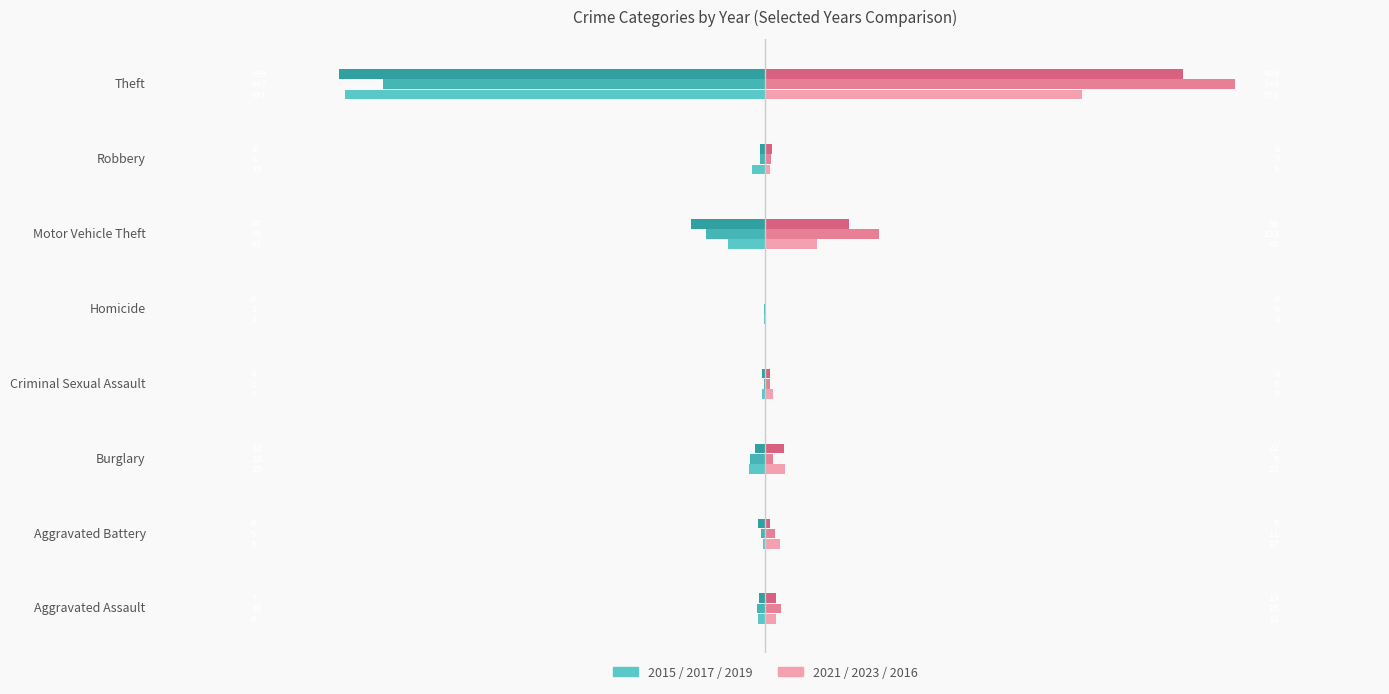

The 2017 series shows -0.0 at Burglary. True or false?

True